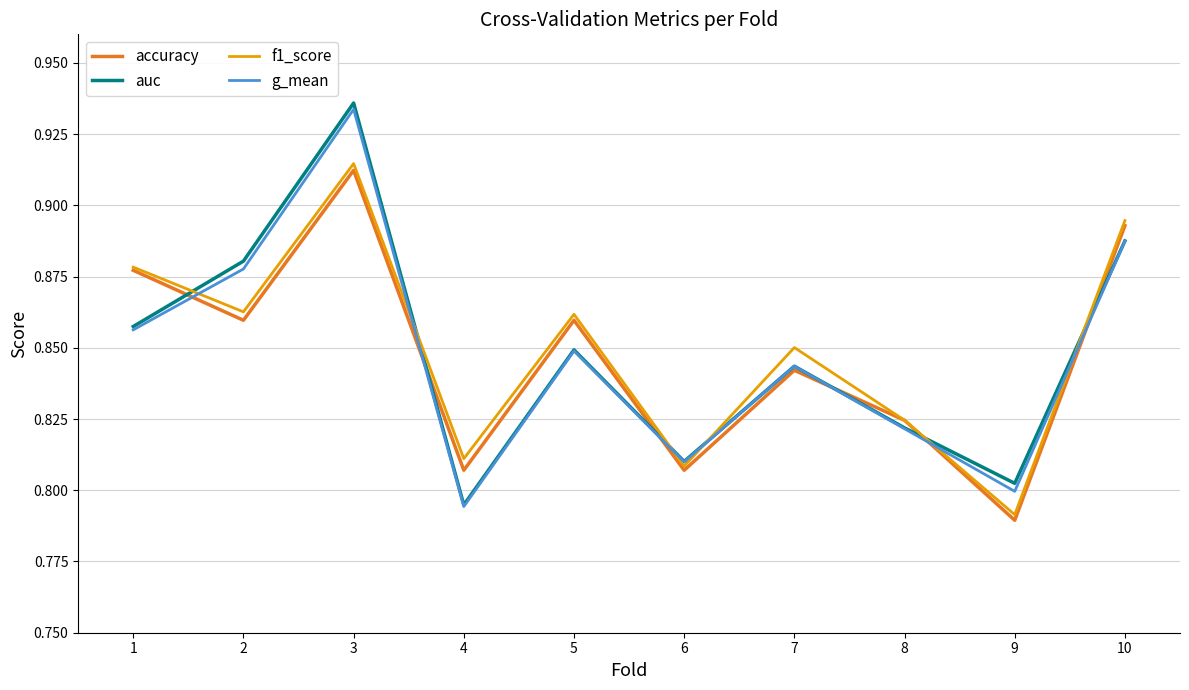

What is the total value across all series at 5?

3.4